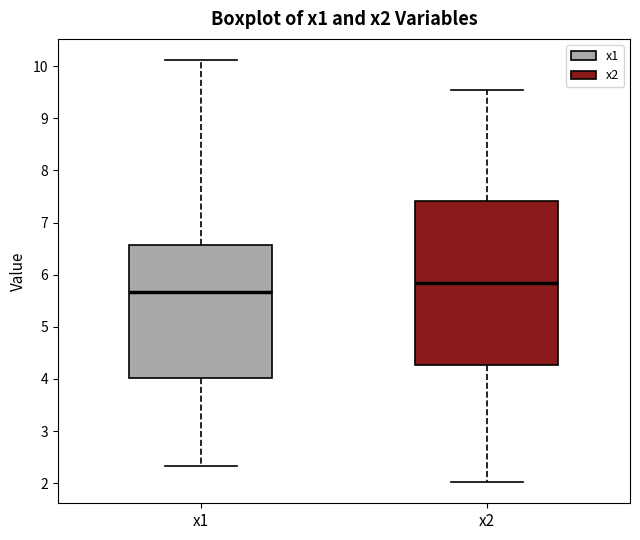

Reading left to right, read every box against the y-axis: the position of its median line, the range the box covers, and the ends of its whiskers. The values are not printed on the chart, so give them approximately, as read against the axis.

x1: median 5.7, box 4.0 to 6.6, whiskers 2.3 to 10.1
x2: median 5.8, box 4.3 to 7.4, whiskers 2.0 to 9.5